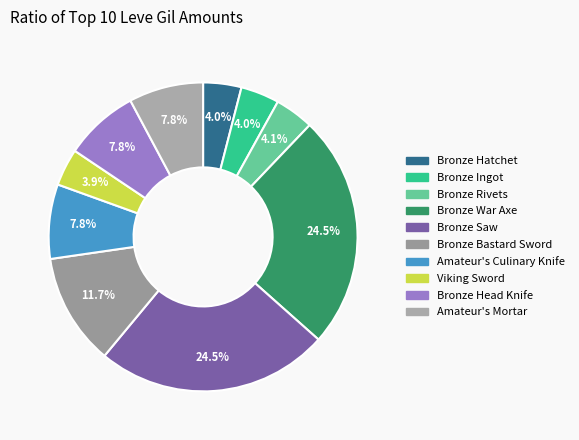

Which category has the biggest portion of the pie?

Bronze War Axe